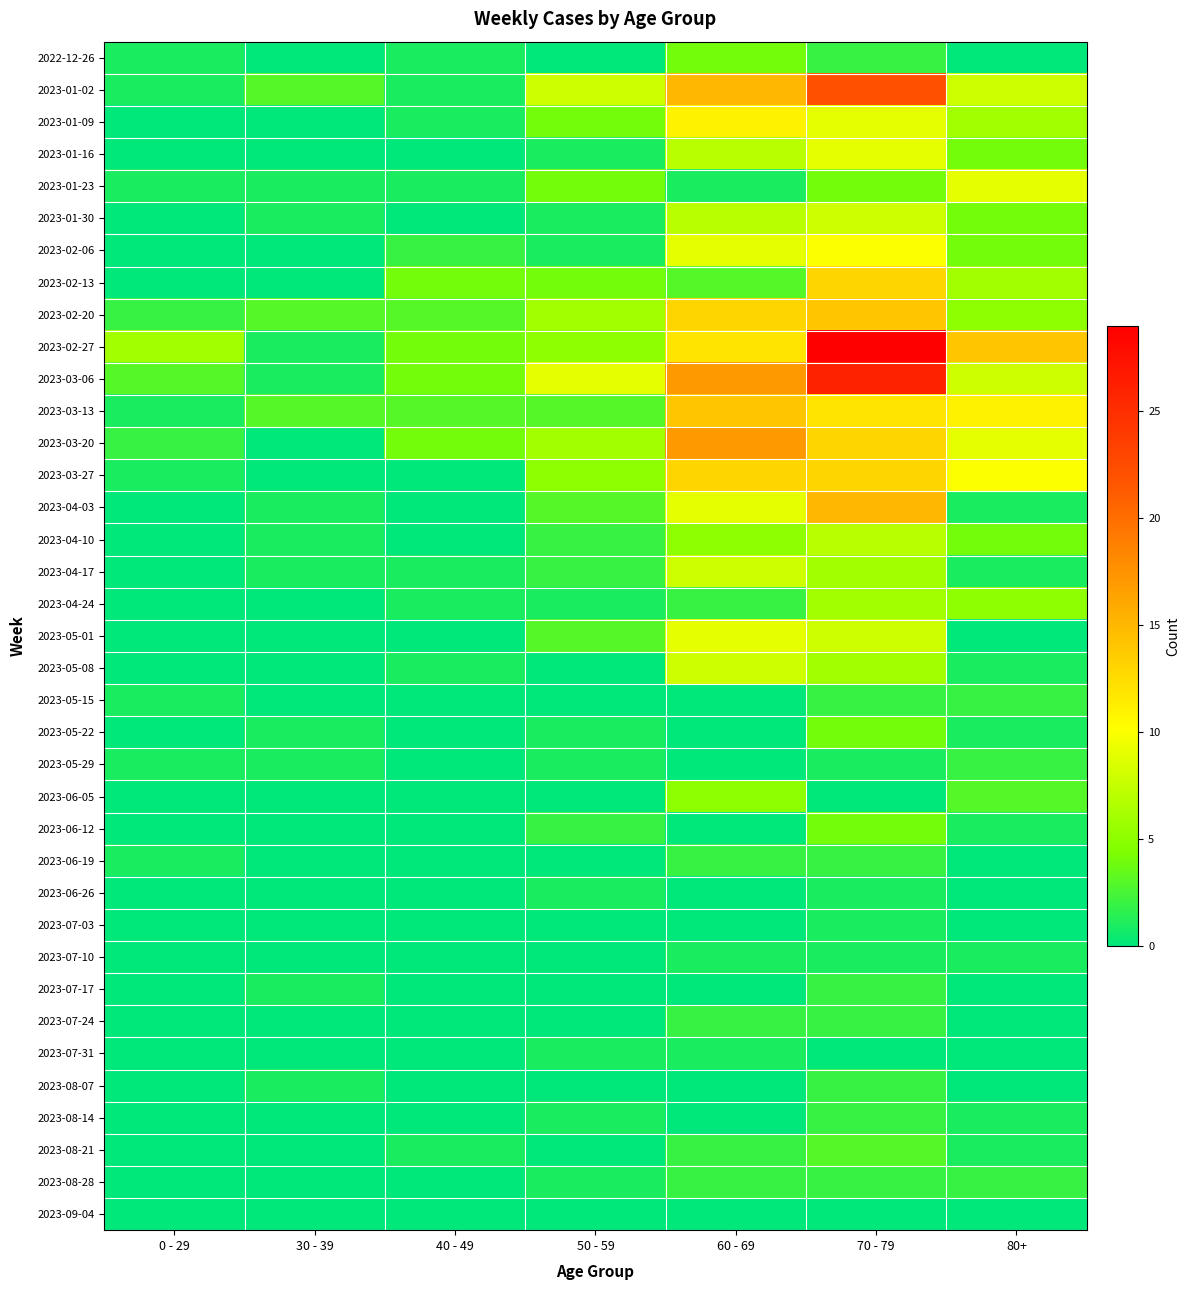

Which series has the widest spread of values?

2023-02-27